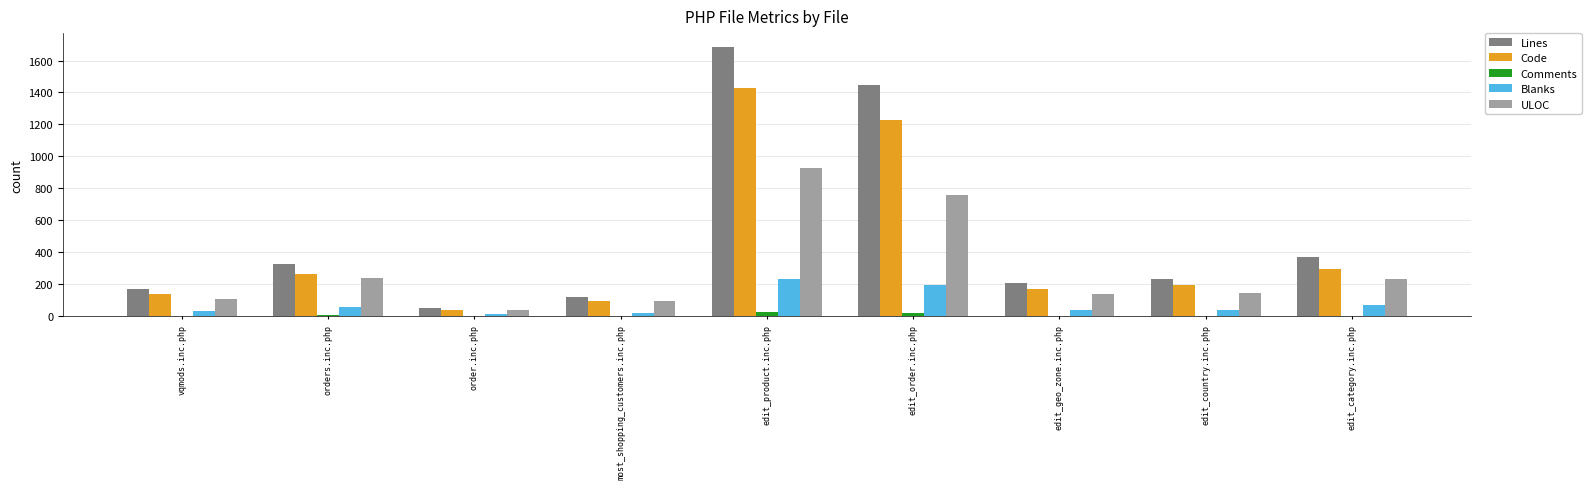

The Lines series shows 373 at edit_category.inc.php. True or false?

True